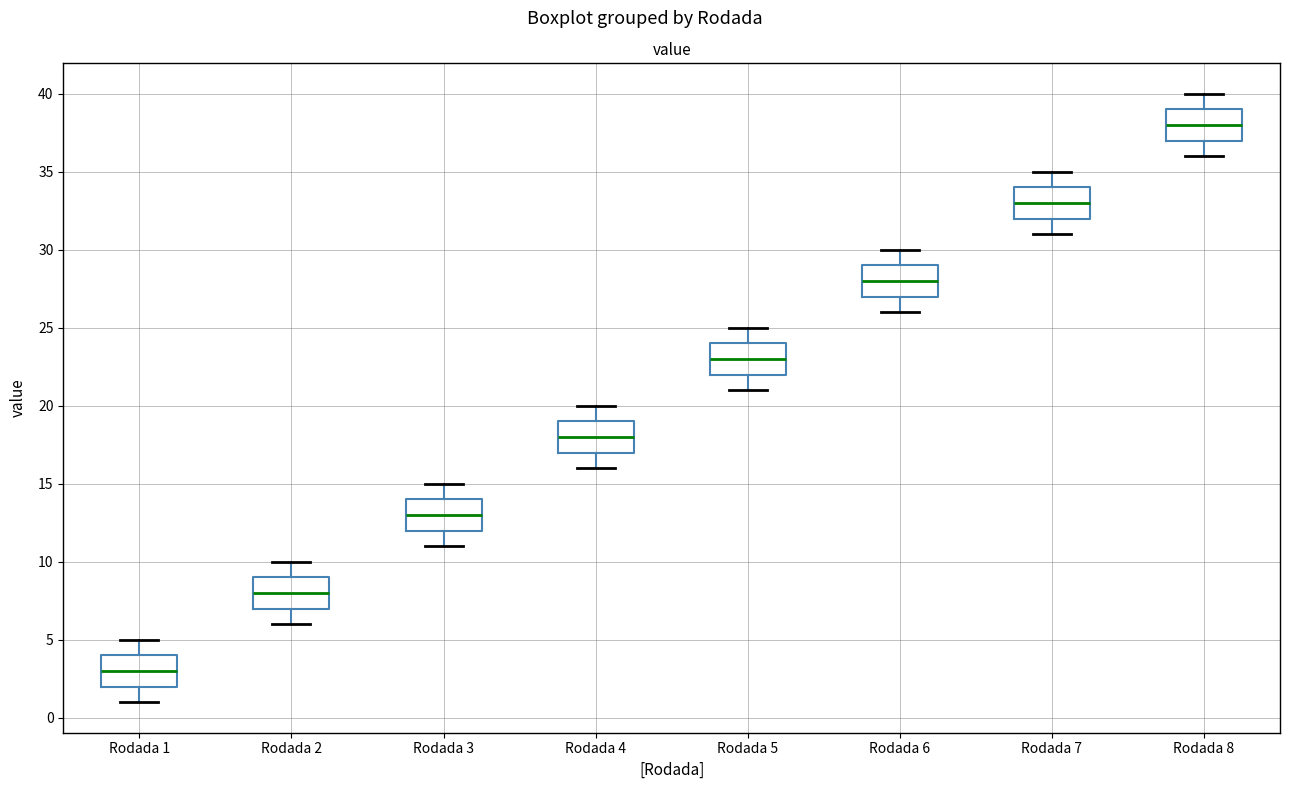

Where is the lower edge of the box for Rodada 7 on the y-axis? The values are not printed on the chart, so give them approximately, as read against the axis.

32